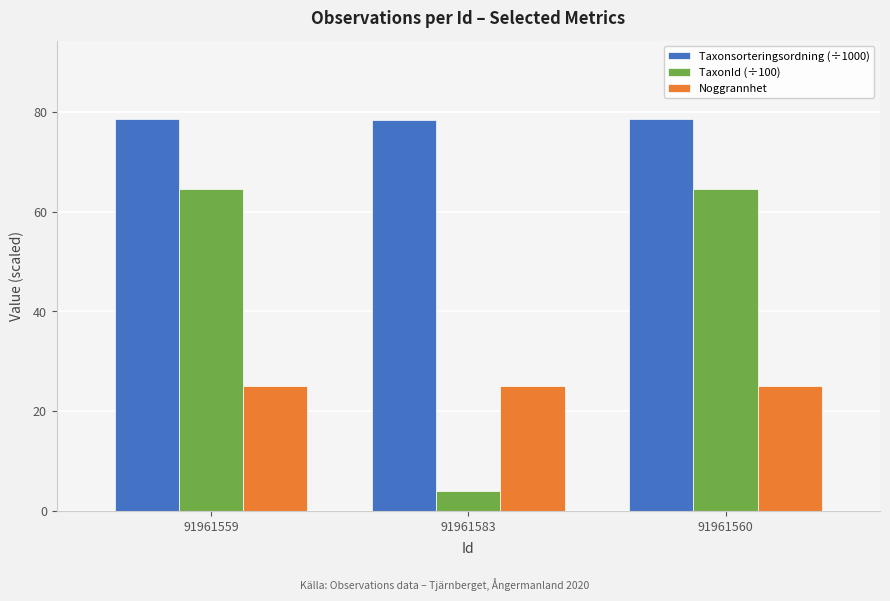

True or false: Taxonsorteringsordning (÷1000) has a value of 120.1 at 91961559.

False